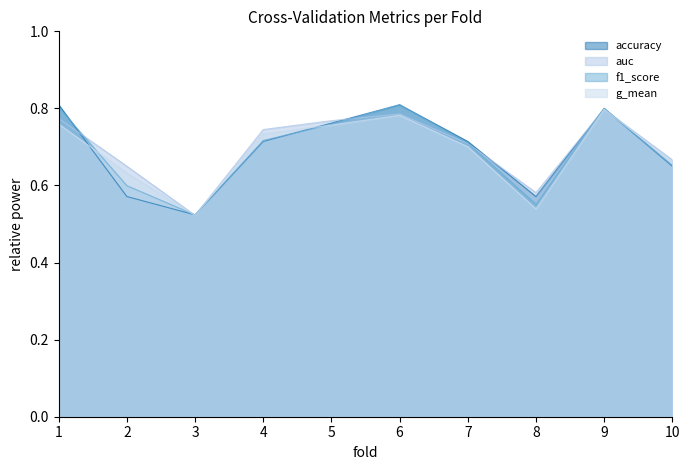

What is the total value across all series at 9?

3.2